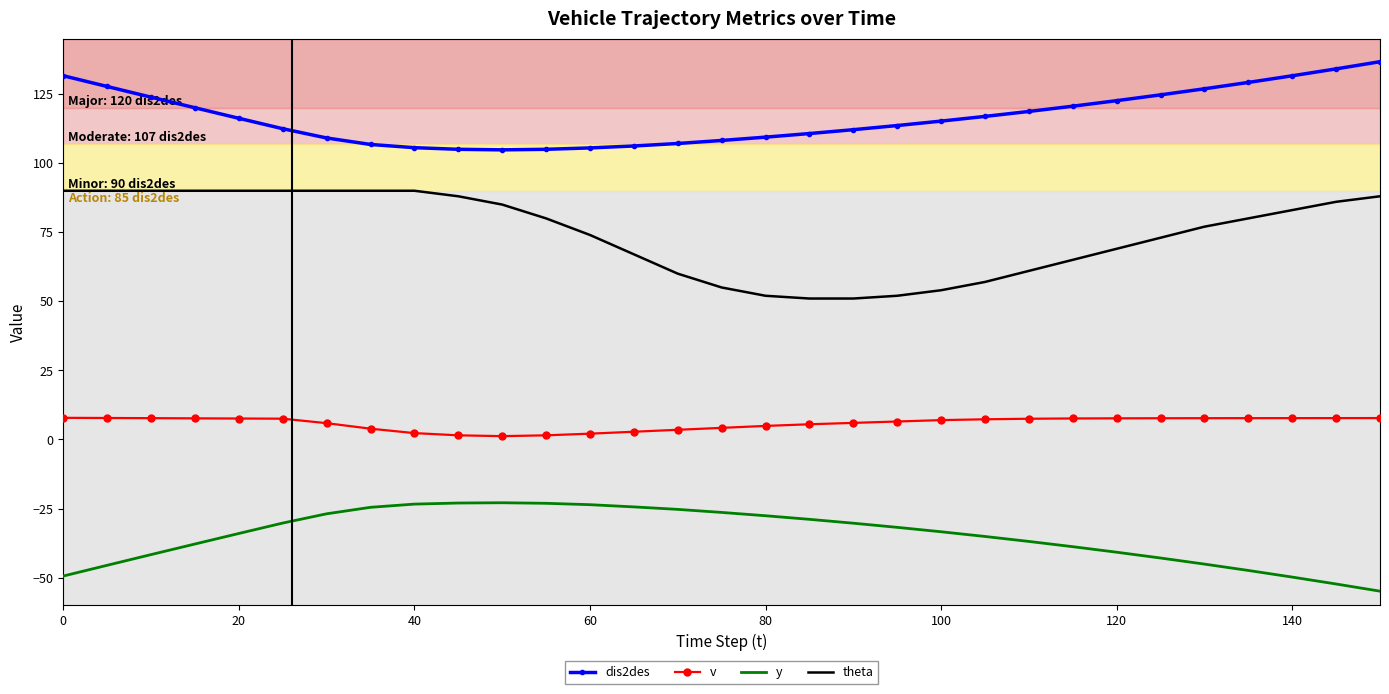

What is the maximum value shown in the chart?

136.7